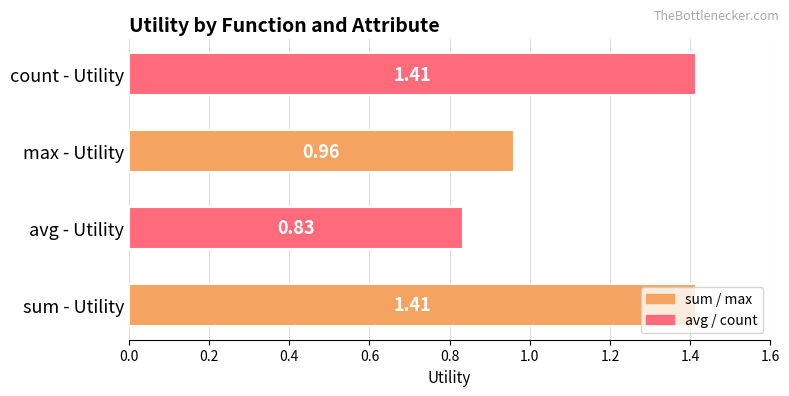

Where is the data nearest to the value 1?

max - Utility